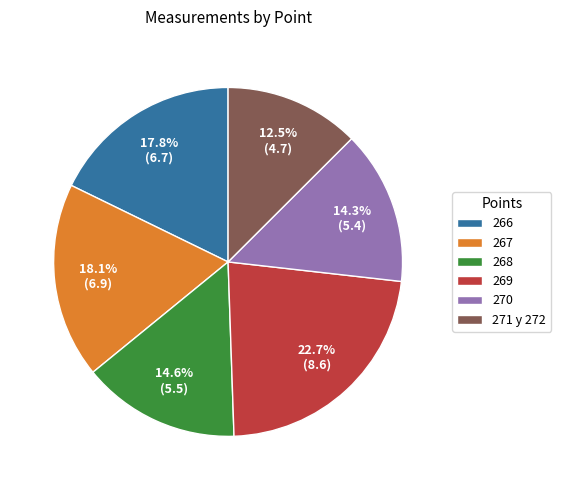

Does 266 account for over 50% of the chart?

No